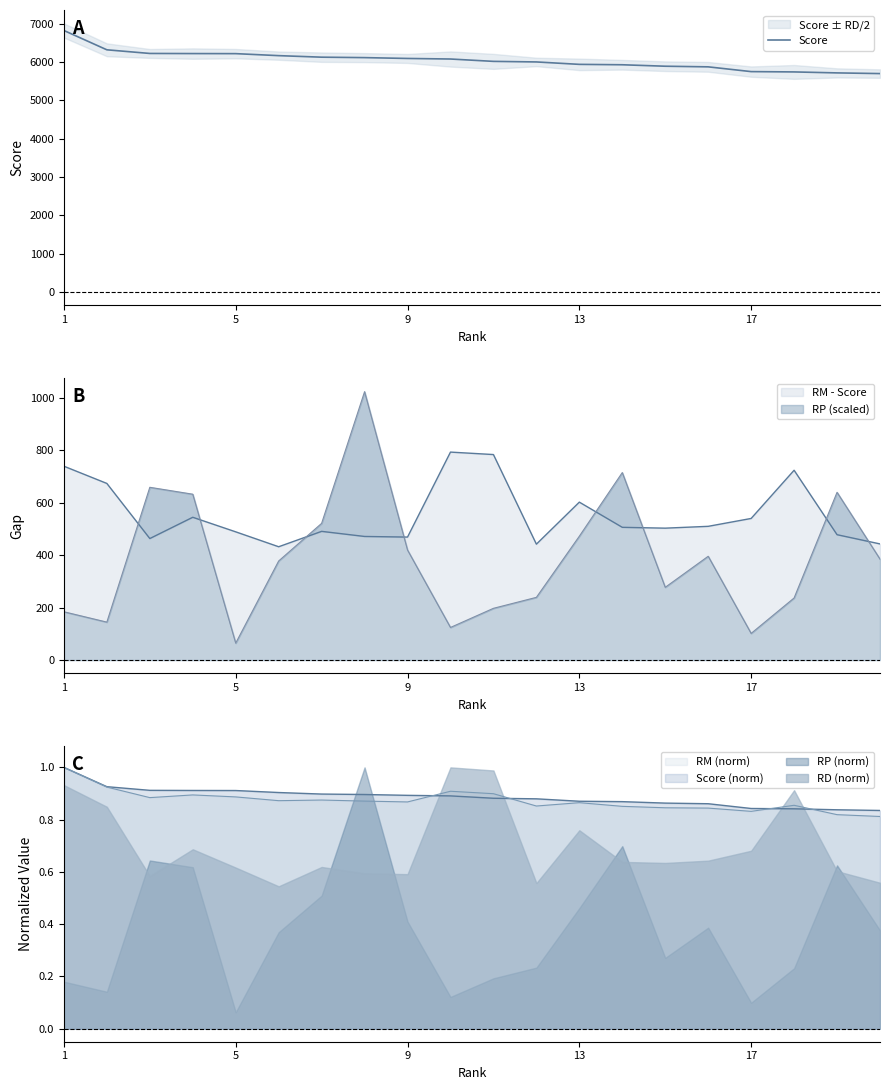

What is the average value?

6051.4